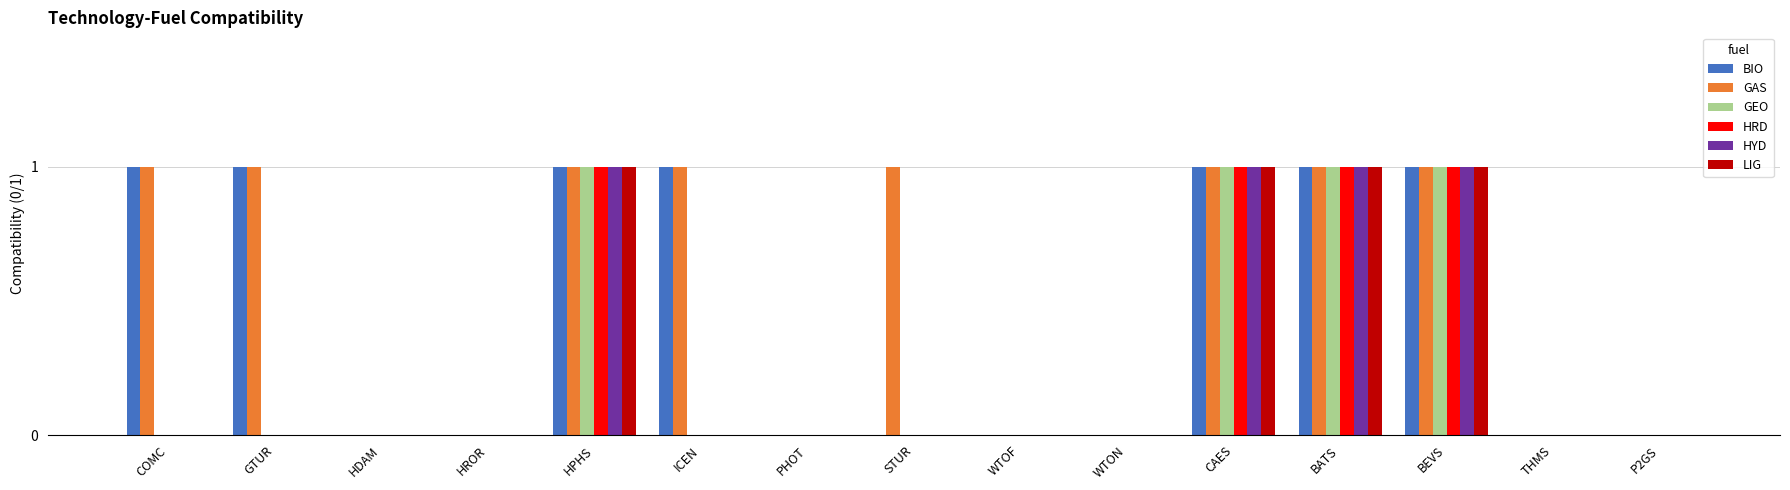

Between STUR and WTOF, which series saw the biggest shift?

GAS